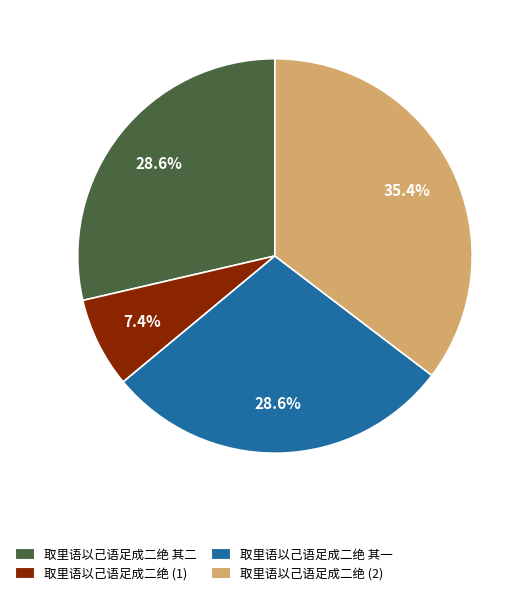

How many segments does this pie chart have?

4